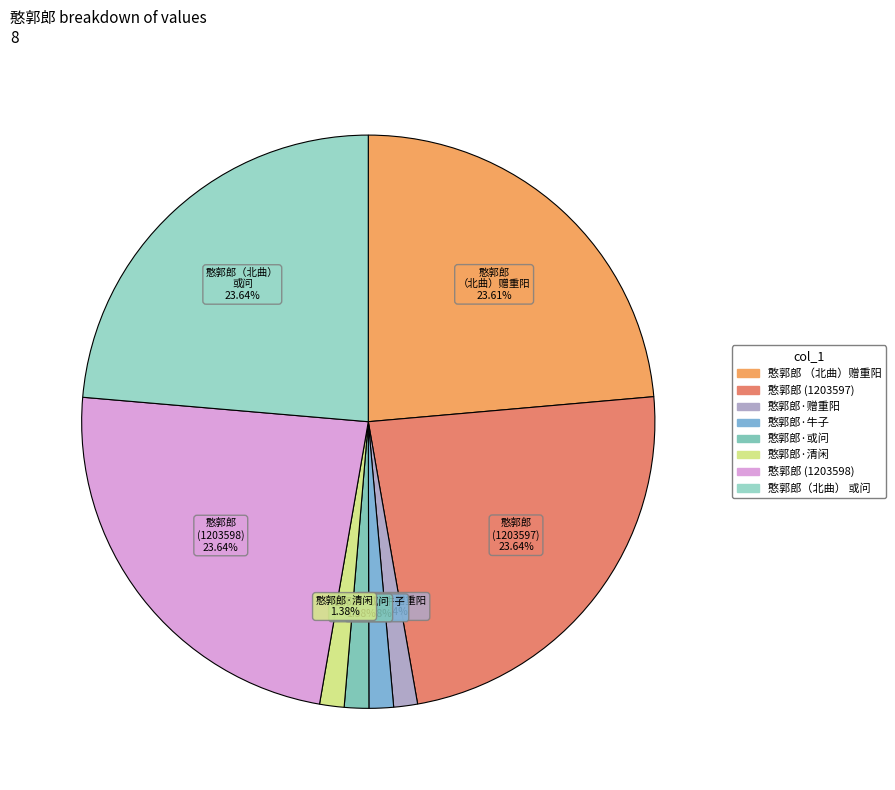

Does any single category account for the majority?

No